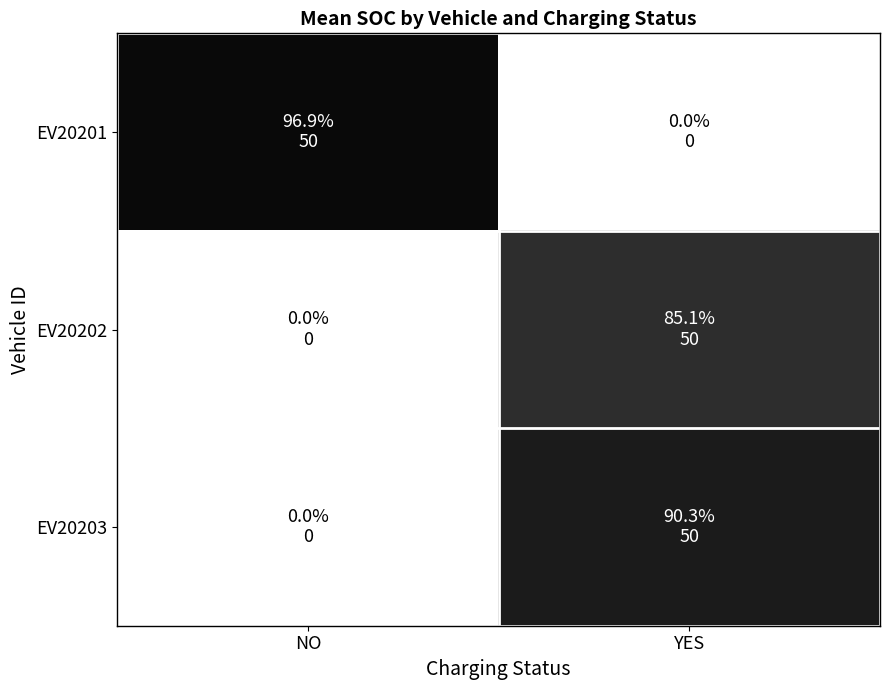

List the series in order of their peak value, highest first.

EV20201, EV20203, EV20202